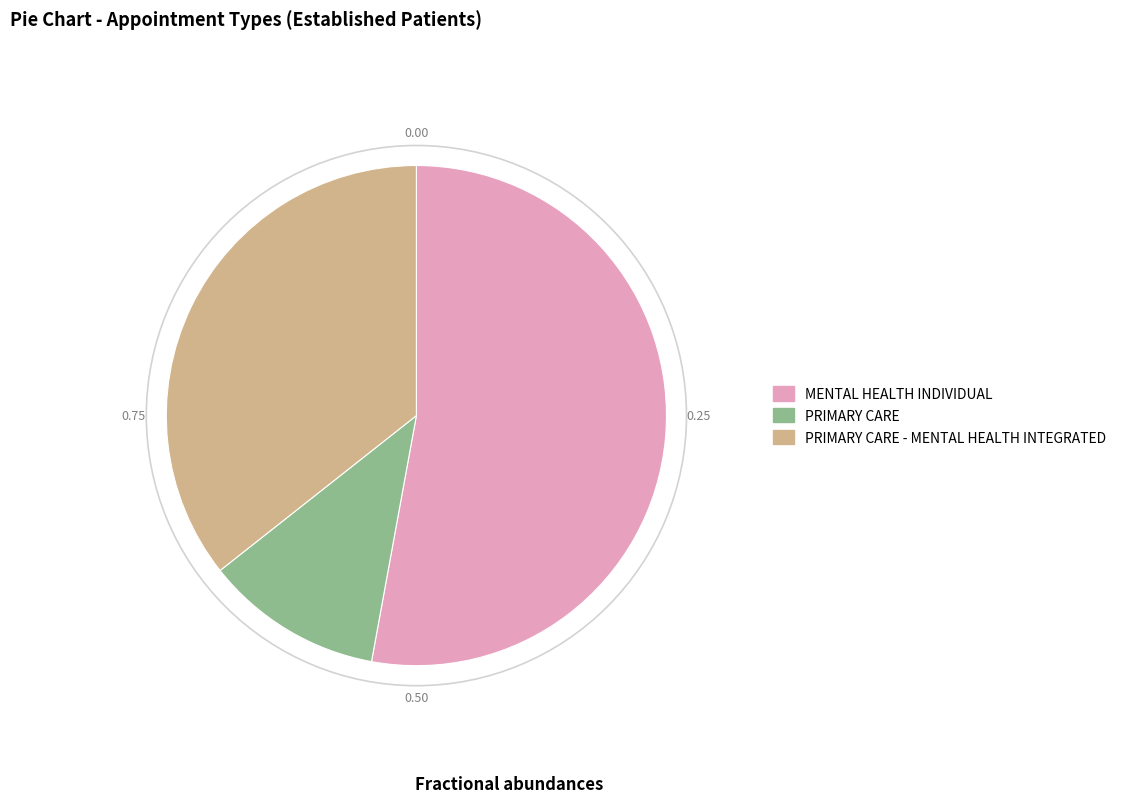

Does any single category account for the majority?

Yes